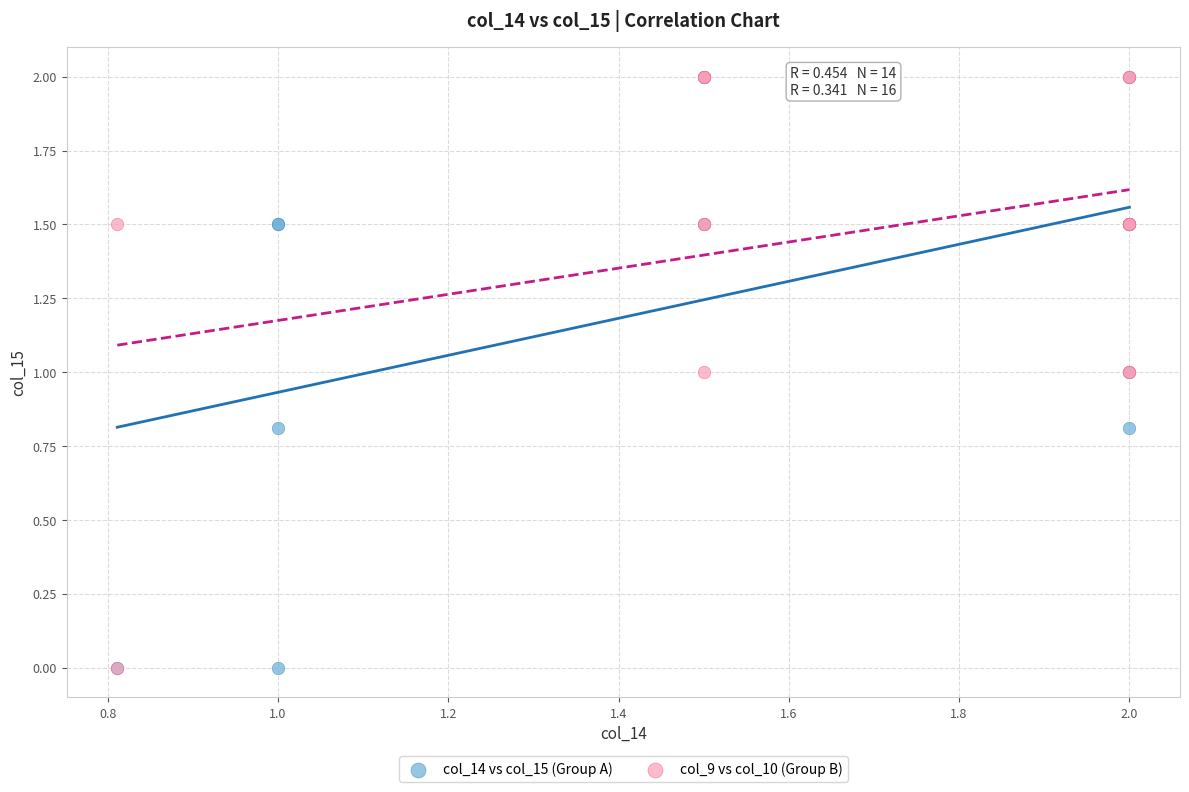

What are all the series names shown in the legend?

col_14 vs col_15 (Group A), col_9 vs col_10 (Group B)